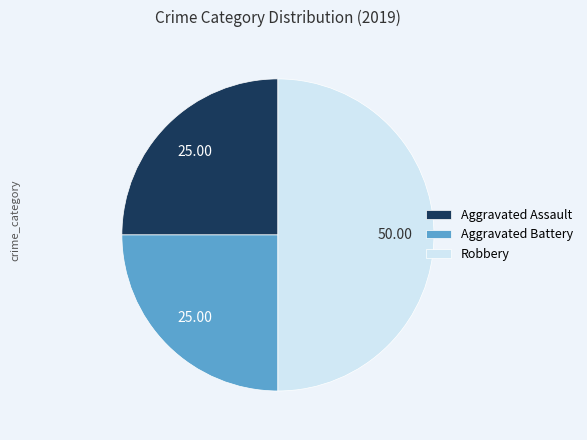

Is the sum of Robbery and Aggravated Battery greater than half?

Yes